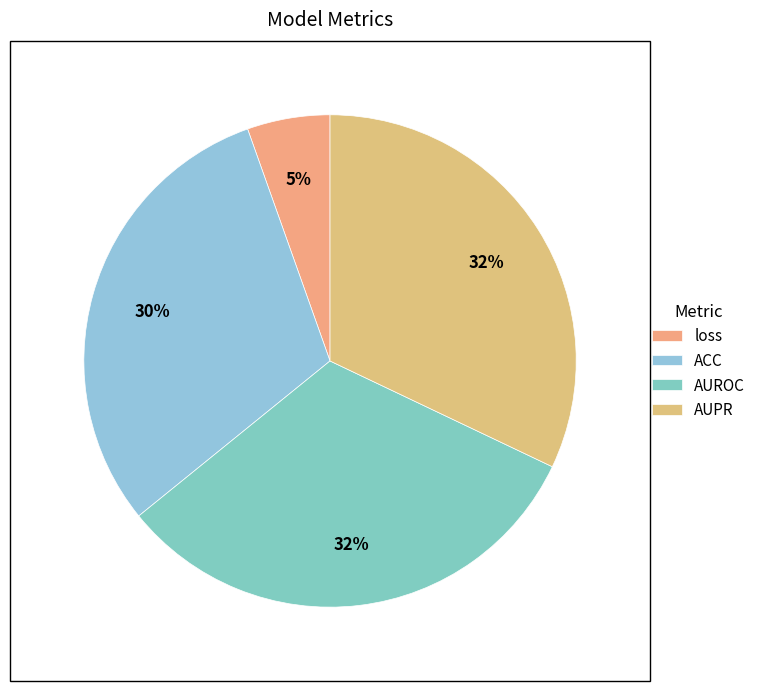

How many slices are in this pie chart?

4